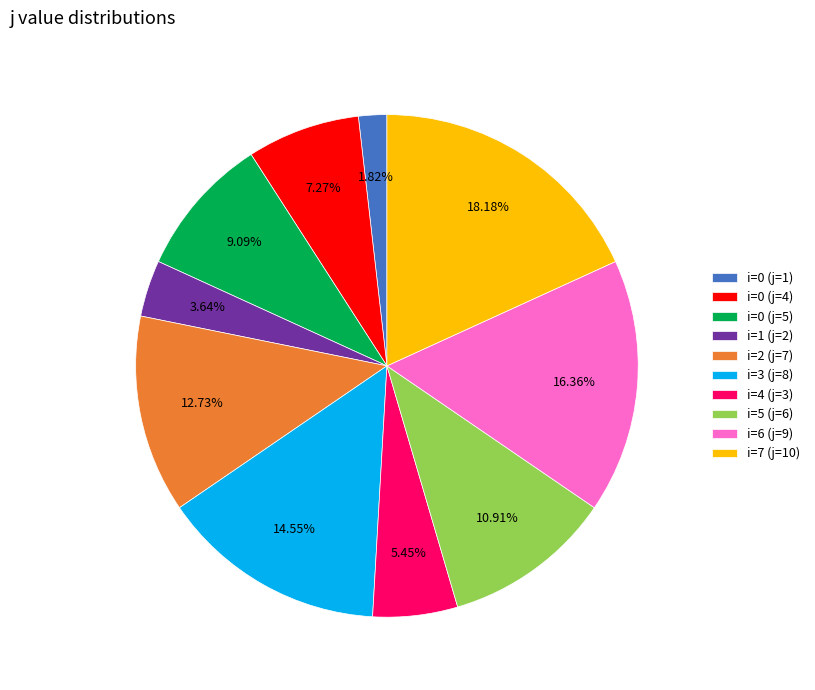

Does i=5 (j=6) represent more than half of the total?

No